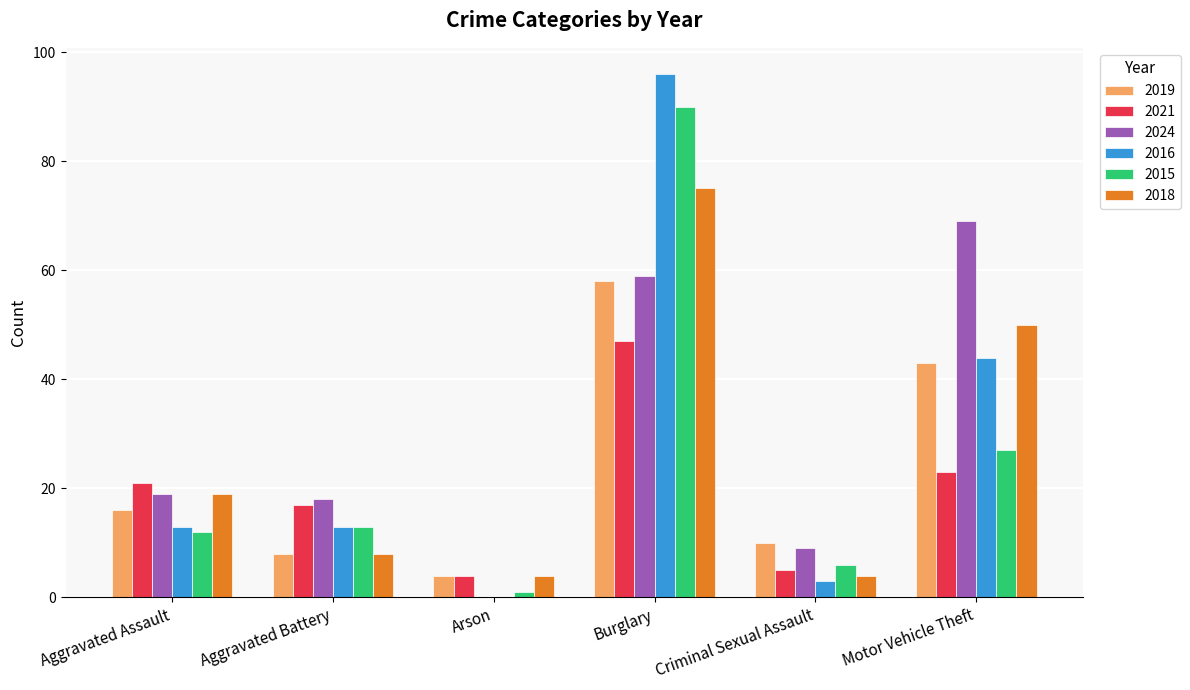

How many distinct data groups are displayed?

6